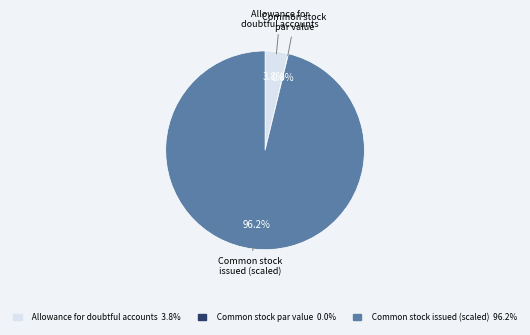

To the nearest percent, what is the difference between the Allowance for doubtful accounts and Common stock issued slice percentages?

92%